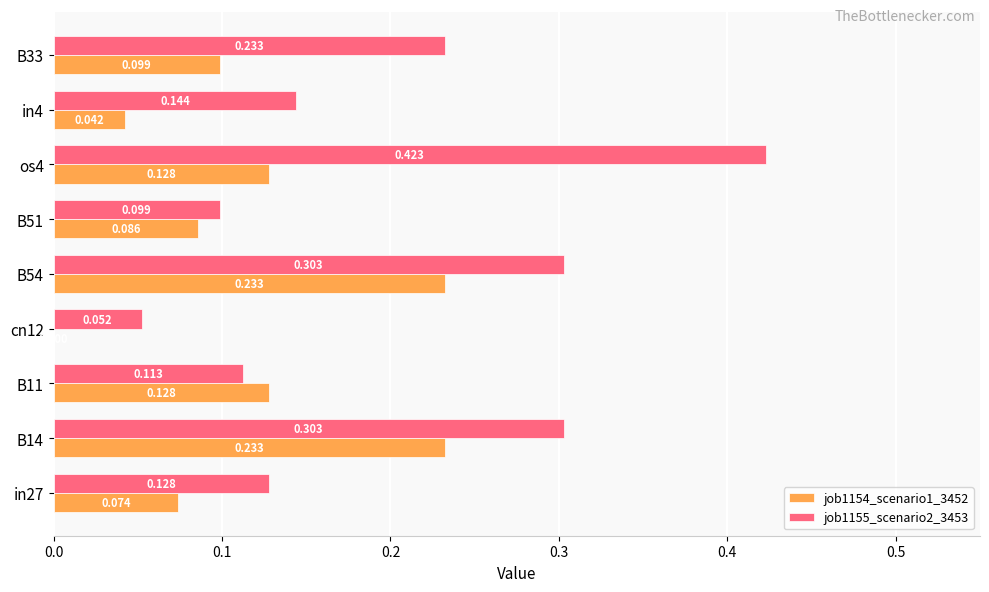

Is the value of job1155_scenario2_3453 at B14 greater than the value of job1154_scenario1_3452 at B54?

Yes